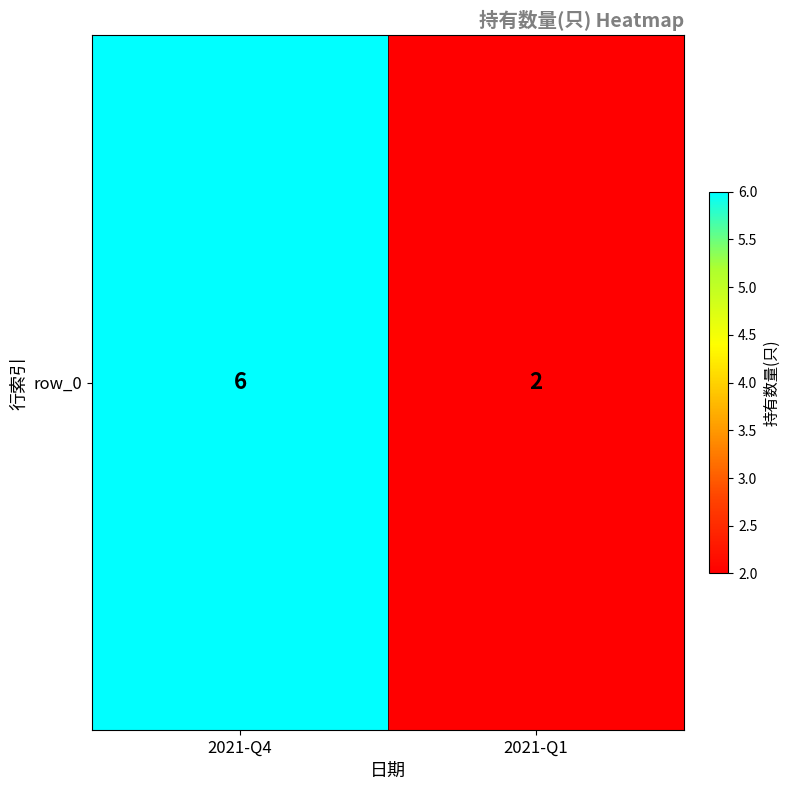

How many values are between 2 and 6?

2